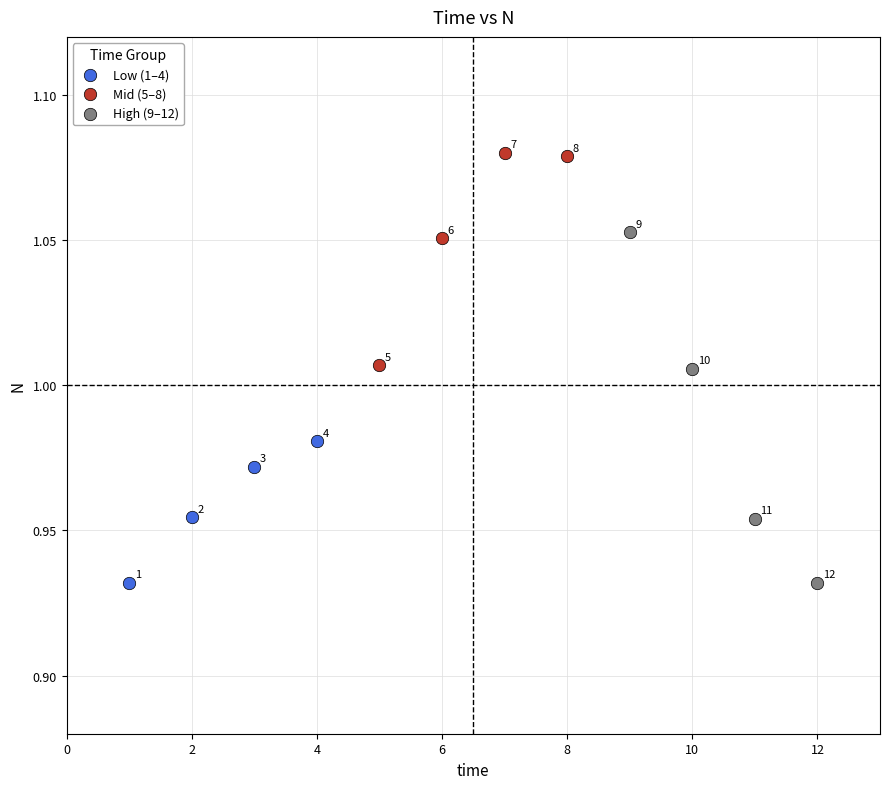

Which series contains the highest Y value?

Mid (5–8)